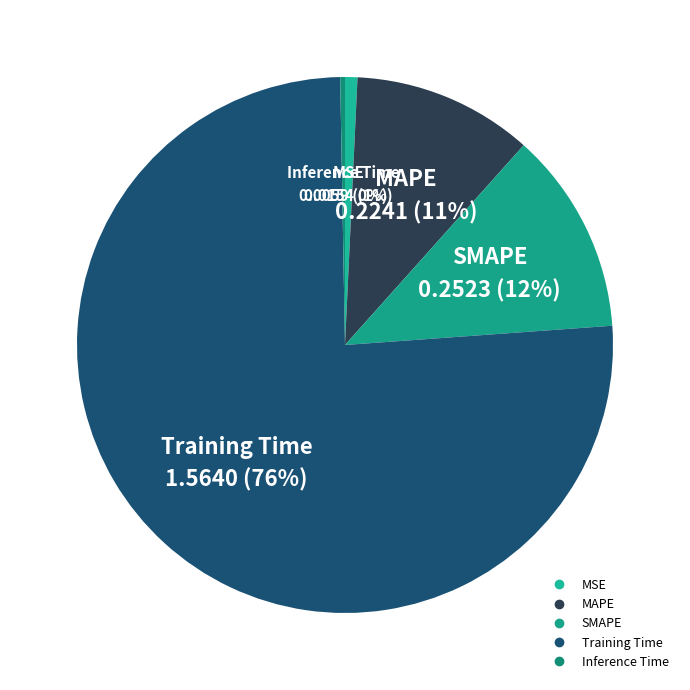

How many segments does this pie chart have?

5